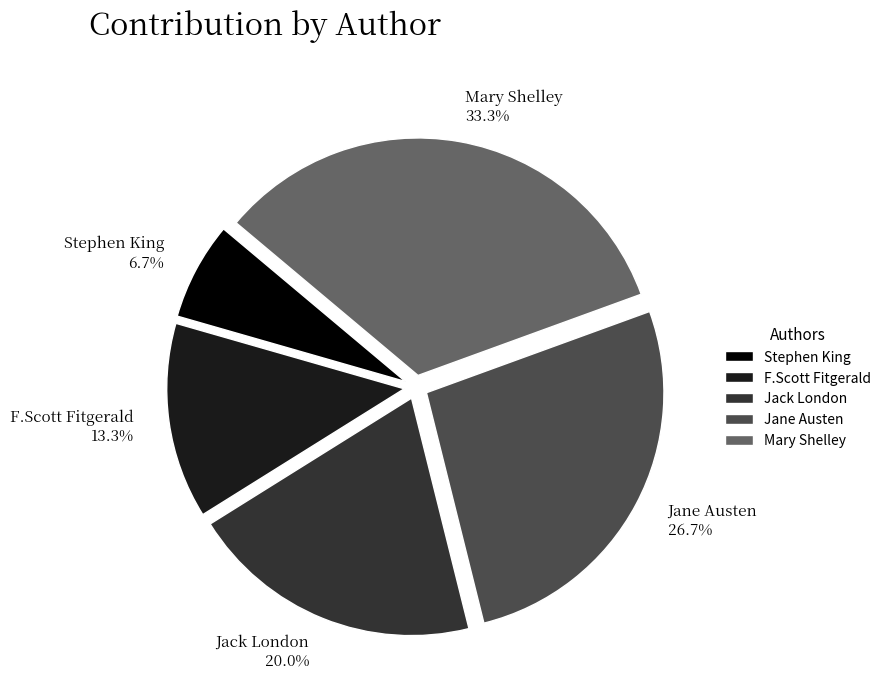

To the nearest percent, what is the difference between the largest and smallest slice percentages?

27%